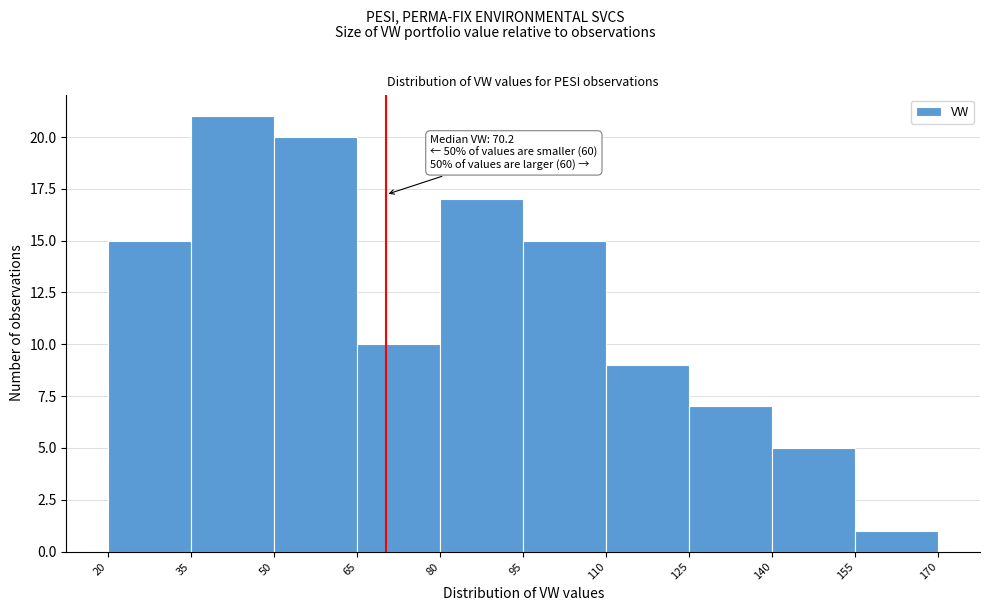

Over which range of the x-axis is the bar tallest?

35 to 50